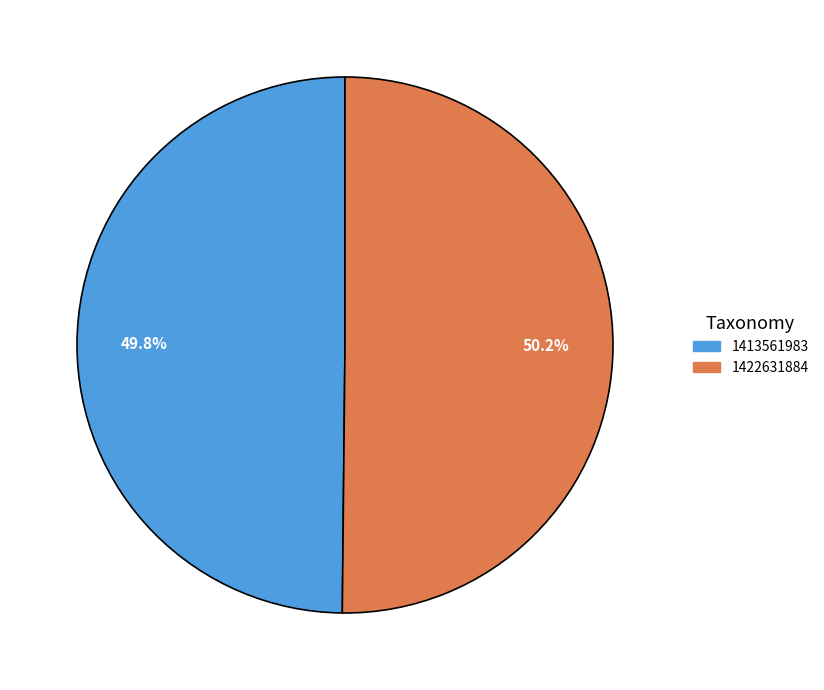

To the nearest percent, what is the combined percentage of 1422631884 and 1413561983?

100%